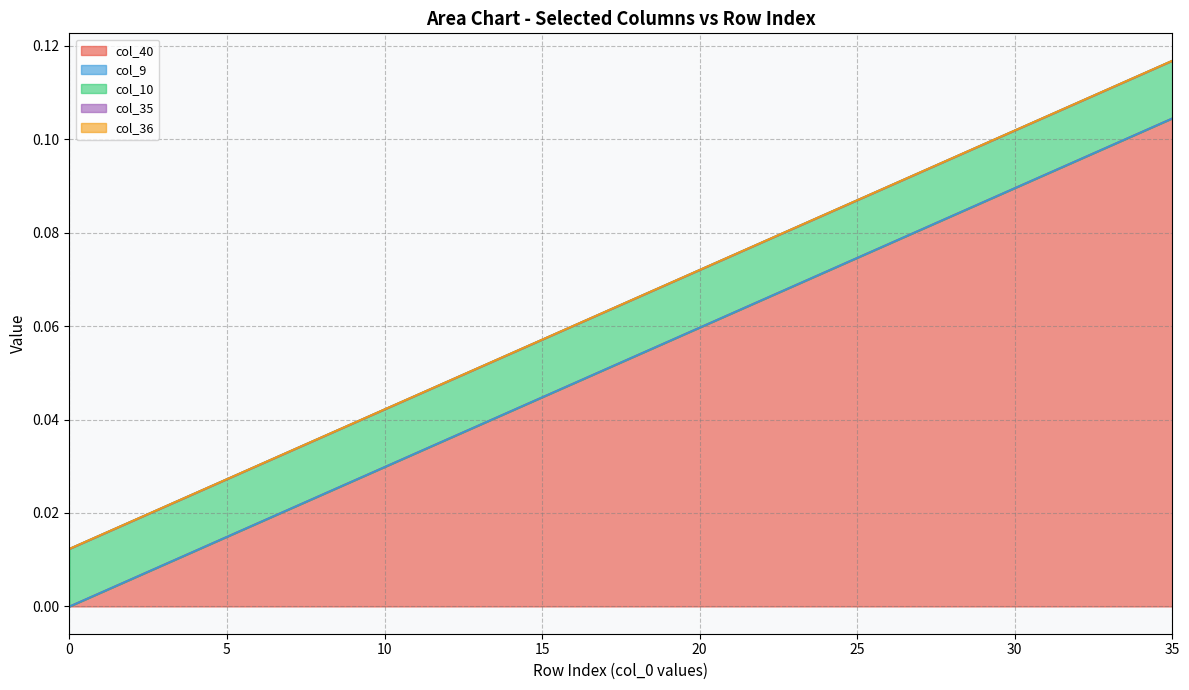

Rank the categories by col_40 value from lowest to highest.

0, 1, 2, 3, 4, 5, 6, 7, 8, 9, 10, 11, 12, 13, 14, 15, 16, 17, 18, 19, 20, 21, 22, 23, 24, 25, 26, 27, 28, 29, 30, 31, 32, 33, 34, 35